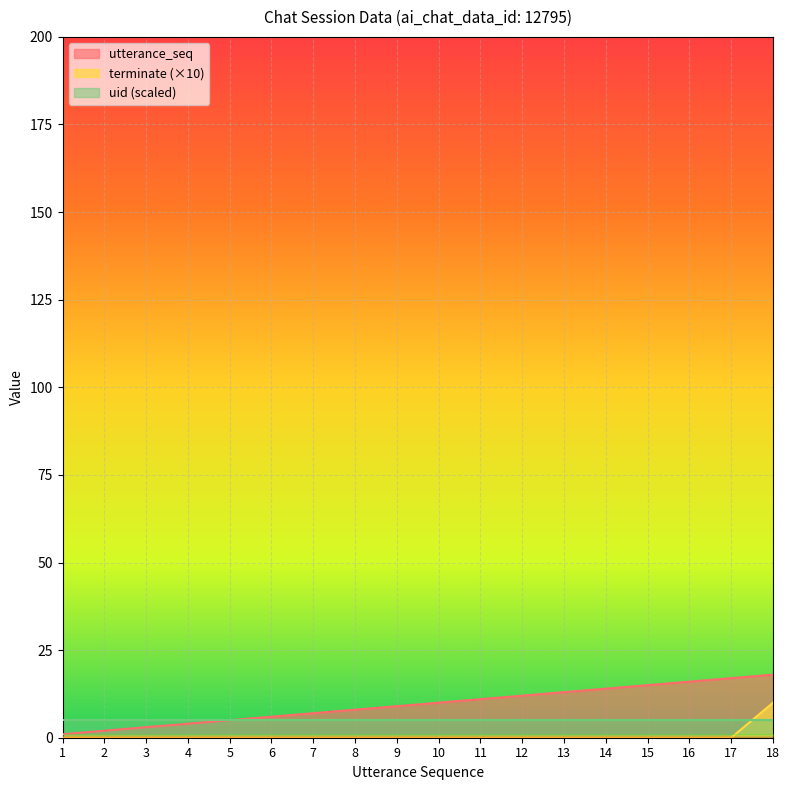

Does the chart display data point markers on the line(s)?

No